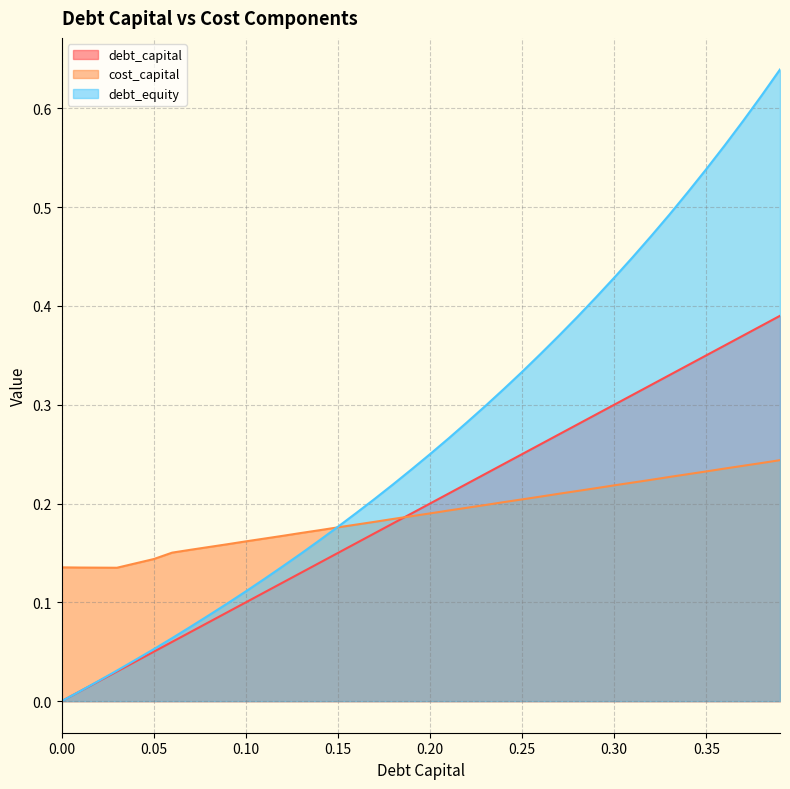

How many times do debt_equity and cost_capital cross each other?

1